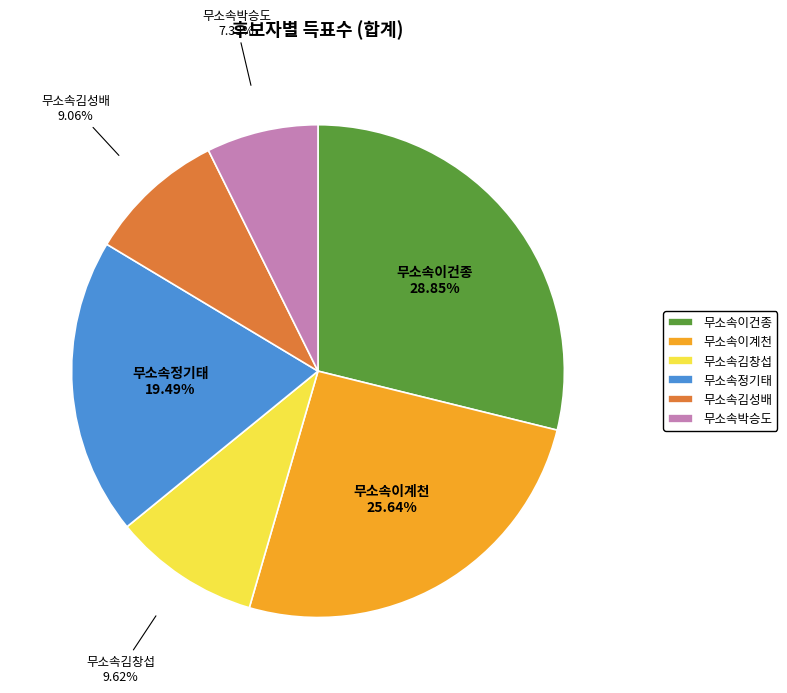

Is the sum of 무소속김창섭 and 무소속김성배 greater than half?

No